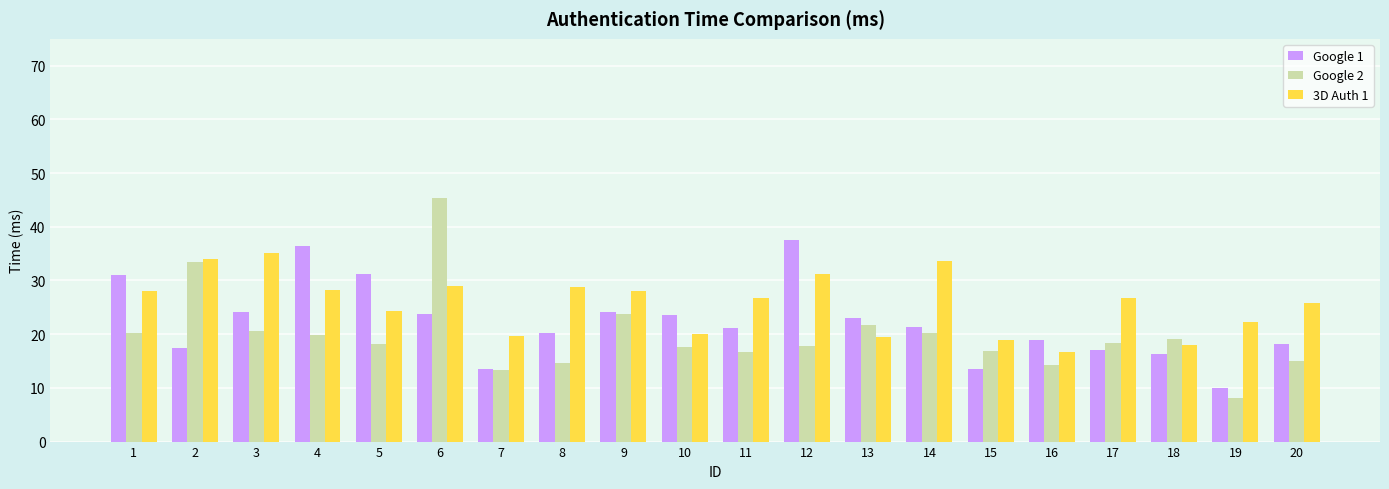

Rank the series by their average value, from lowest to highest.

Google 2, Google 1, 3D Auth 1